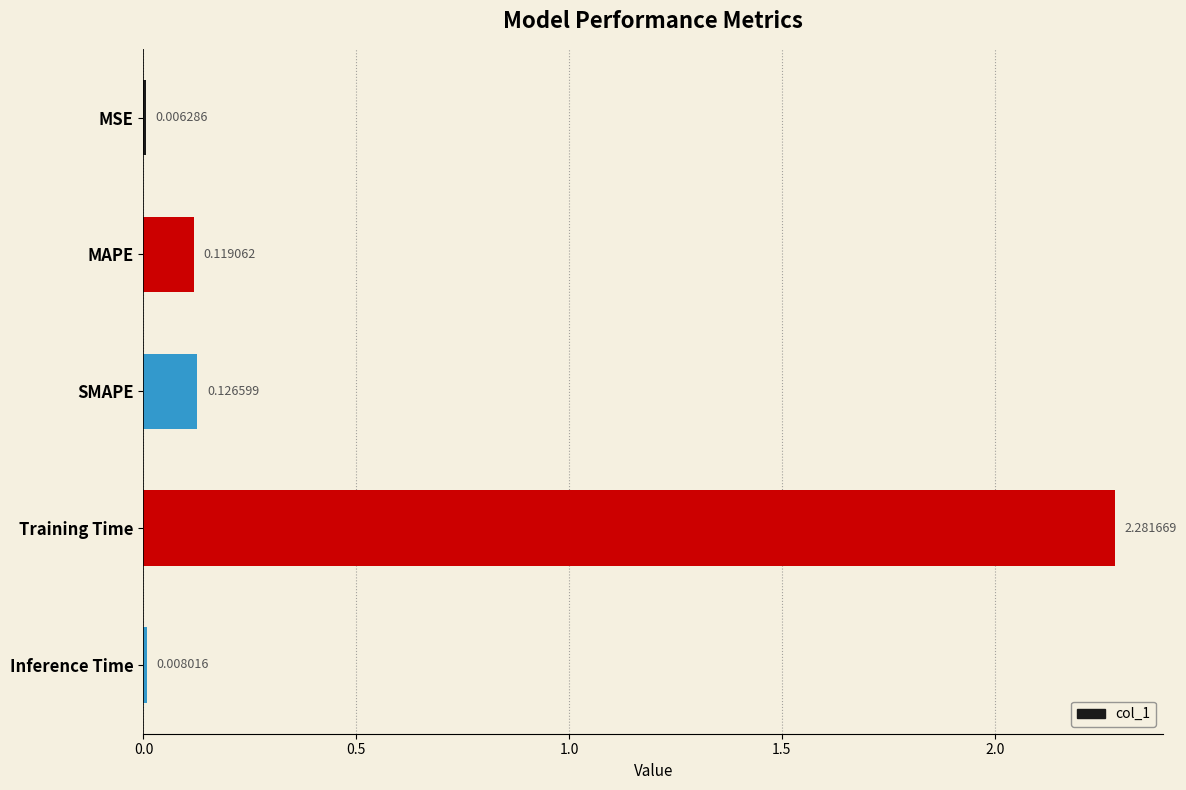

At which label is the value closest to 1?

SMAPE